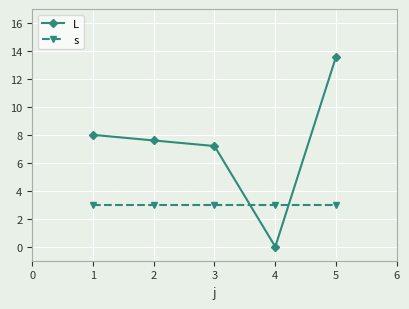

What is the difference between the maximum and minimum values in the L series?

13.6